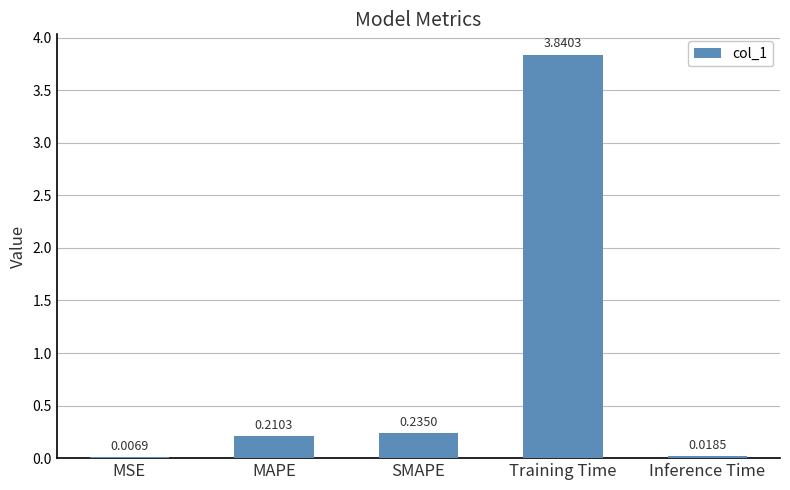

What is the sum of the values at SMAPE and Training Time?

4.1